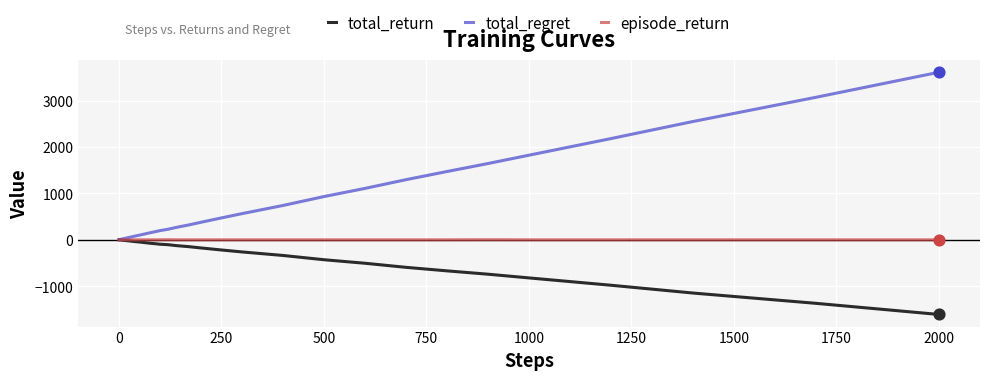

Which series has the widest spread of values?

total_regret